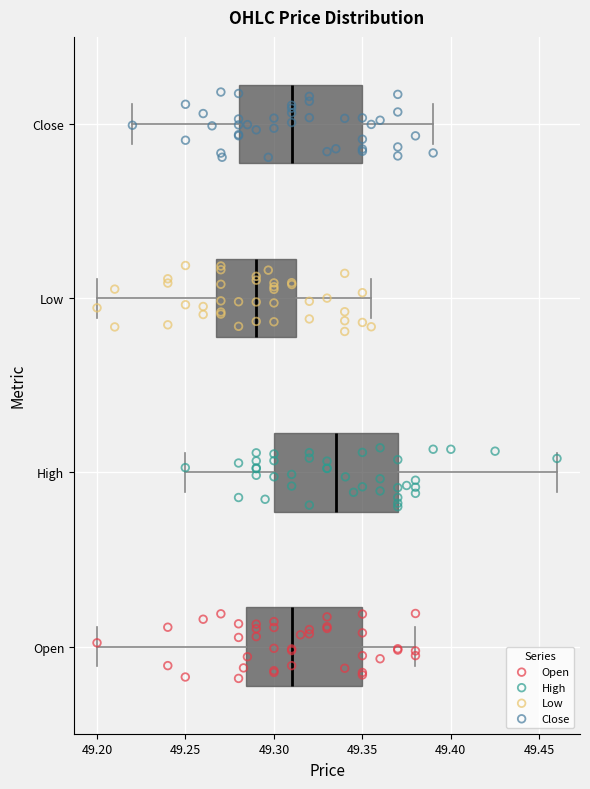

Reading bottom to top, transcribe this box plot: for each box, give where its median line is, the range the box spans, and where its two whiskers end, as read against the x-axis. The values are not printed on the chart, so give them approximately, as read against the axis.

Open: median 49.310, box 49.285 to 49.350, whiskers 49.200 to 49.380
High: median 49.335, box 49.300 to 49.370, whiskers 49.250 to 49.460
Low: median 49.290, box 49.270 to 49.315, whiskers 49.200 to 49.355
Close: median 49.310, box 49.280 to 49.350, whiskers 49.220 to 49.390